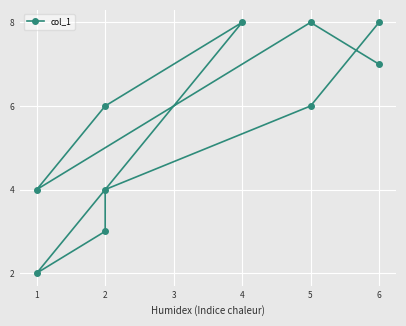

How many data points are less than 6?

4